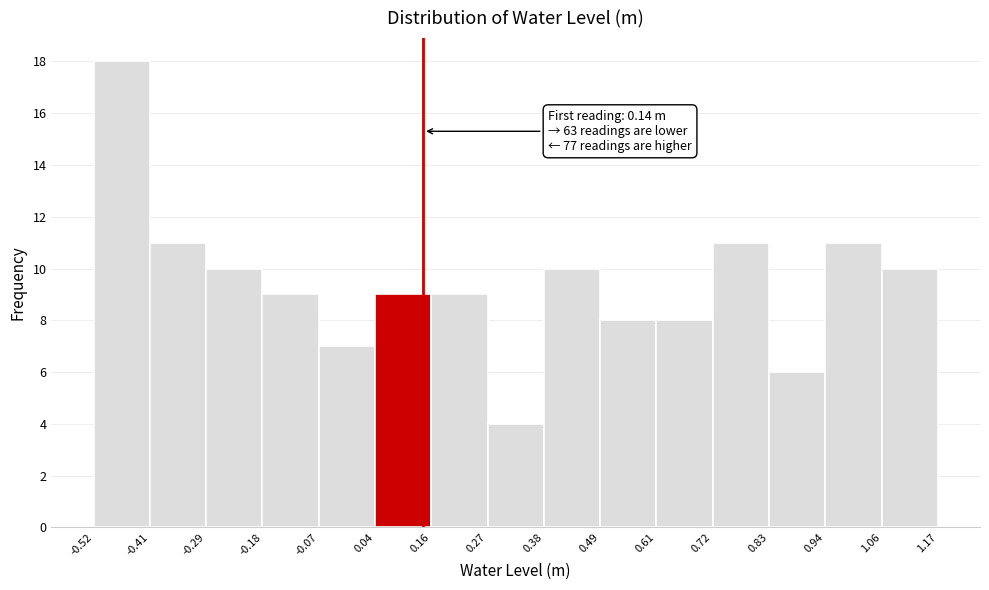

Which range on the x-axis has the tallest bar?

-0.52 to -0.41